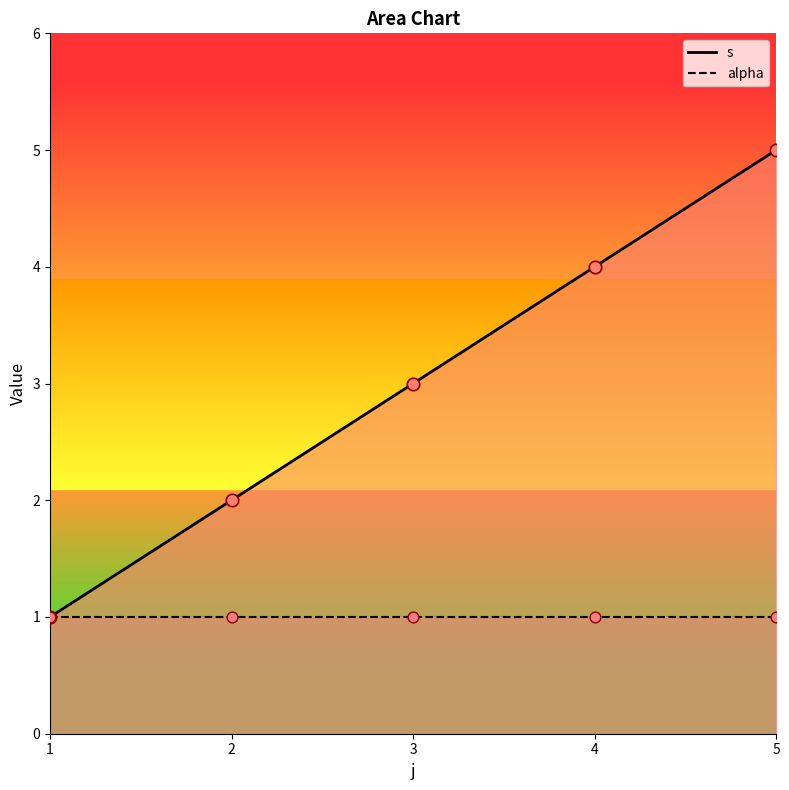

Which has a higher value, 4 or 2?

4